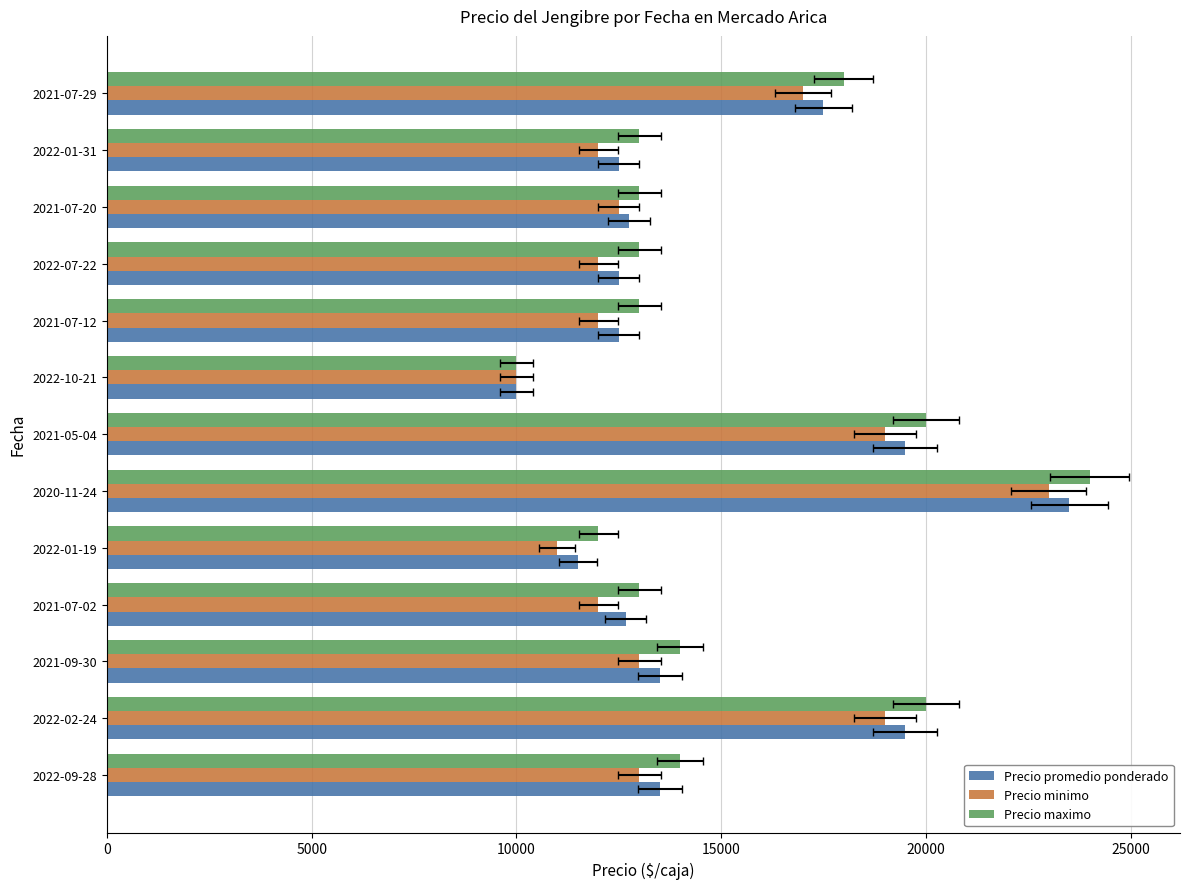

What is the sum of the Precio promedio ponderado values at 2022-01-31 and 2022-07-22?

25000